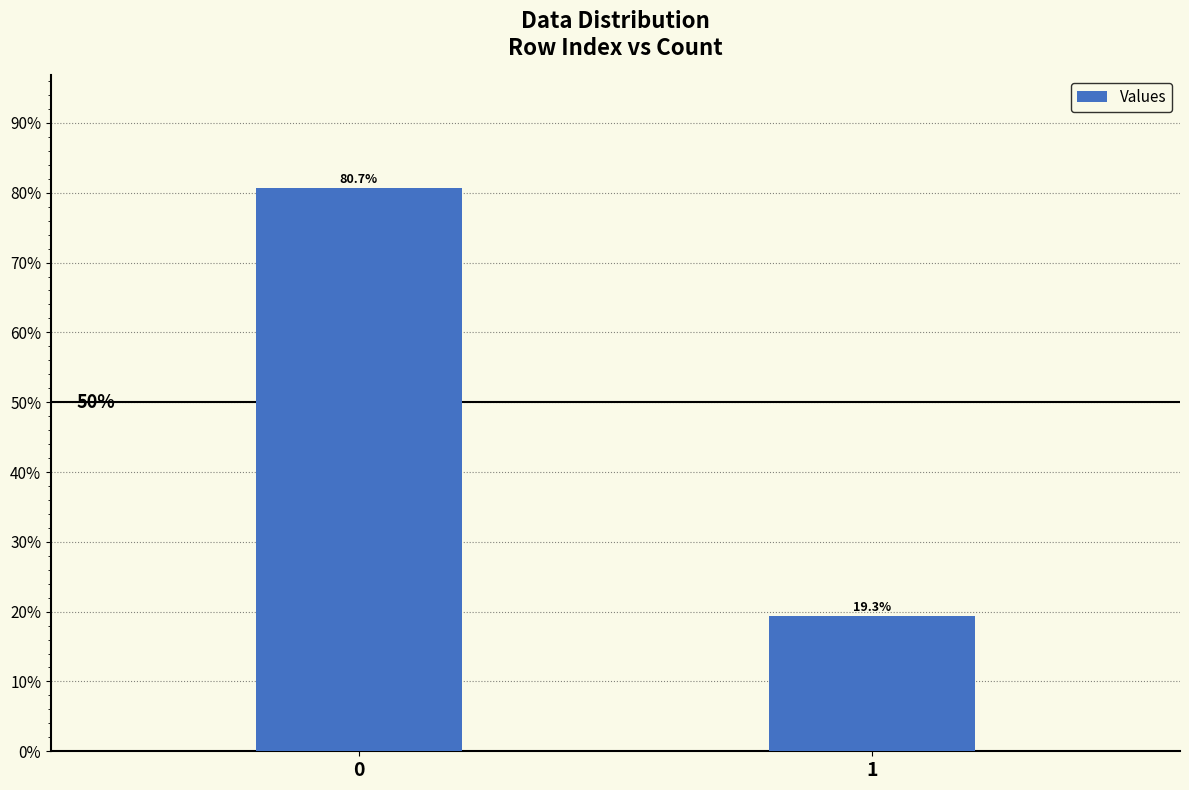

Rank the categories by value from highest to lowest.

0, 1